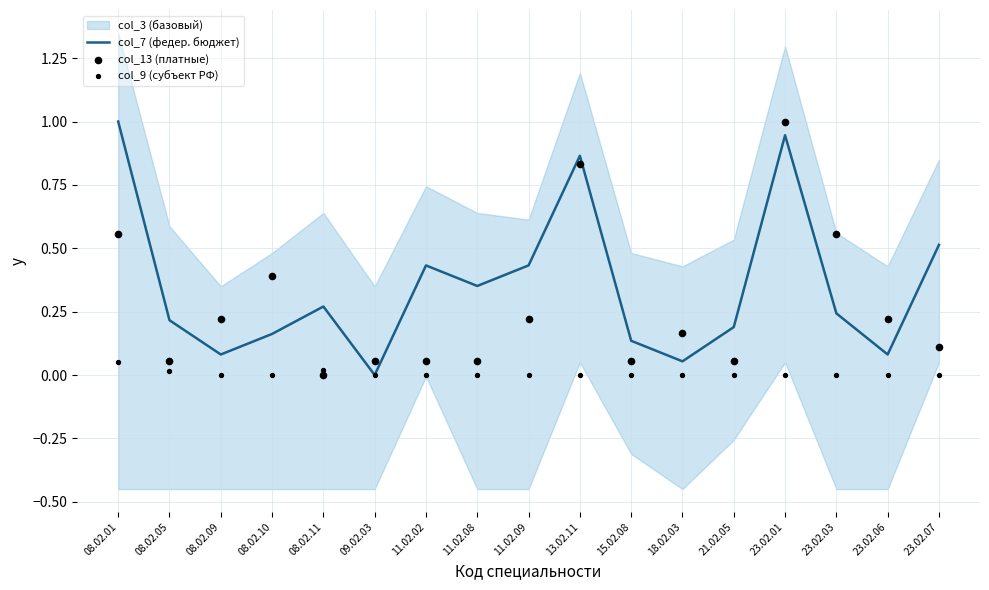

At which category is the sum across all series the highest?

23.02.01